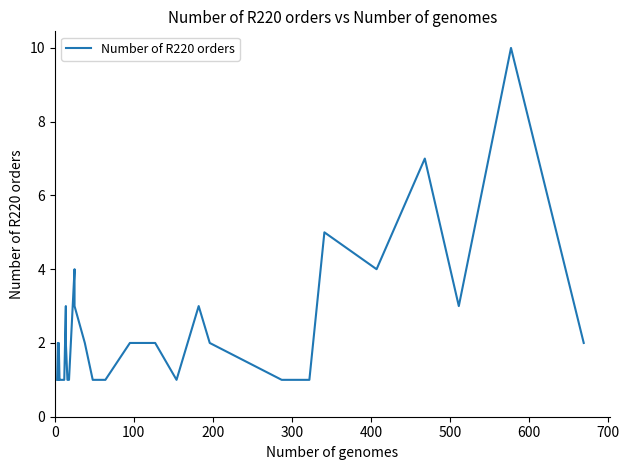

What is the difference between the maximum and minimum values?

9